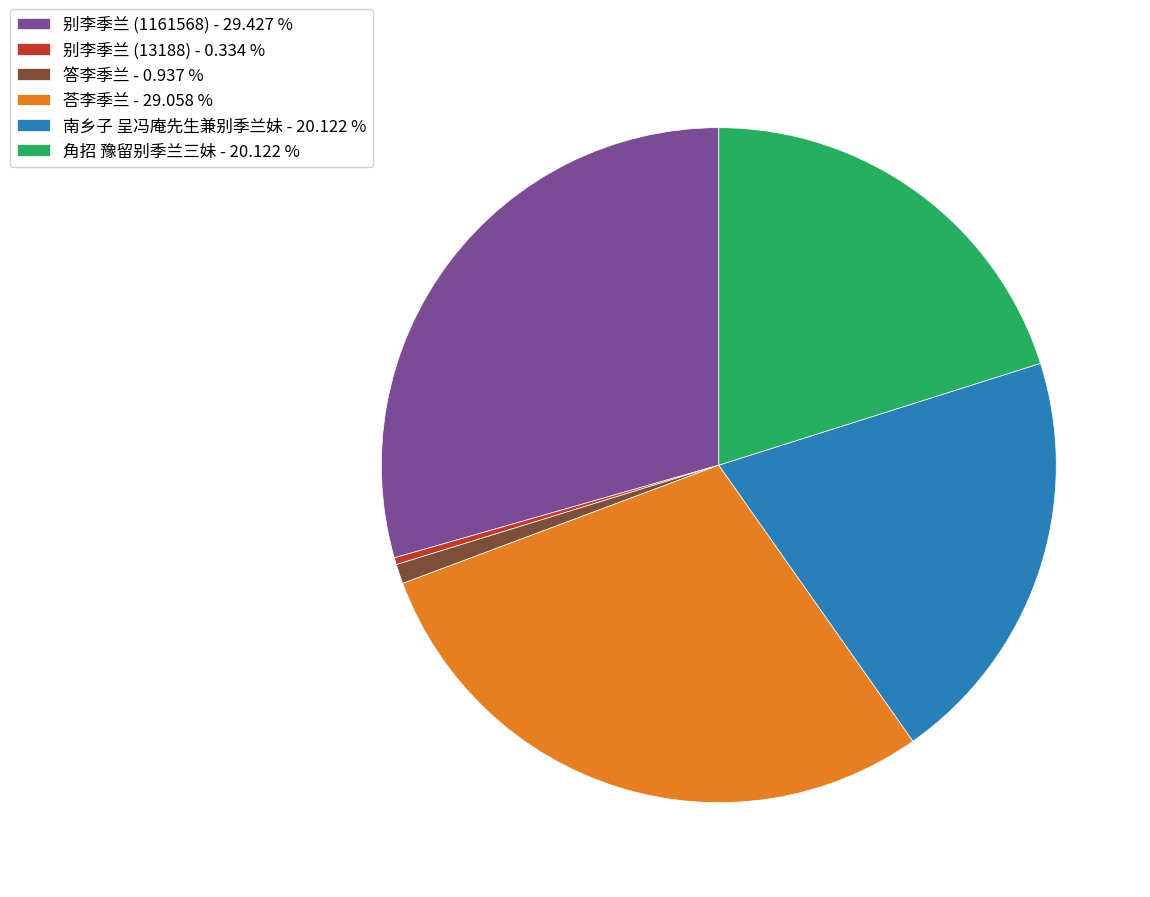

Does 角招 豫留别季兰三妹 - 20.122 % account for over 50% of the chart?

No